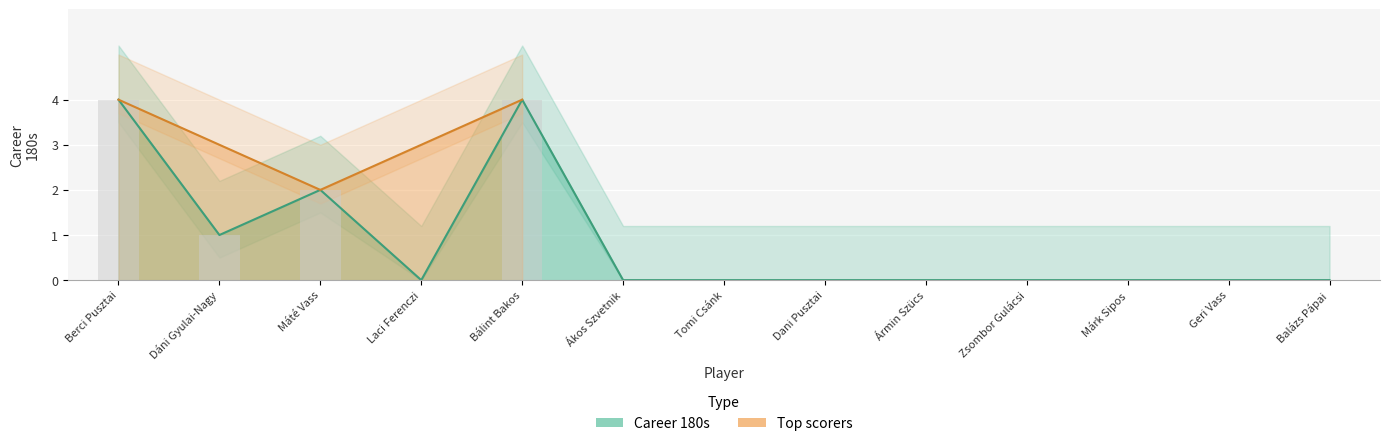

Reading right to left, transcribe all the data shown in this chart.

0	0	0	0	0	0	0	0	4	0	2	1	4